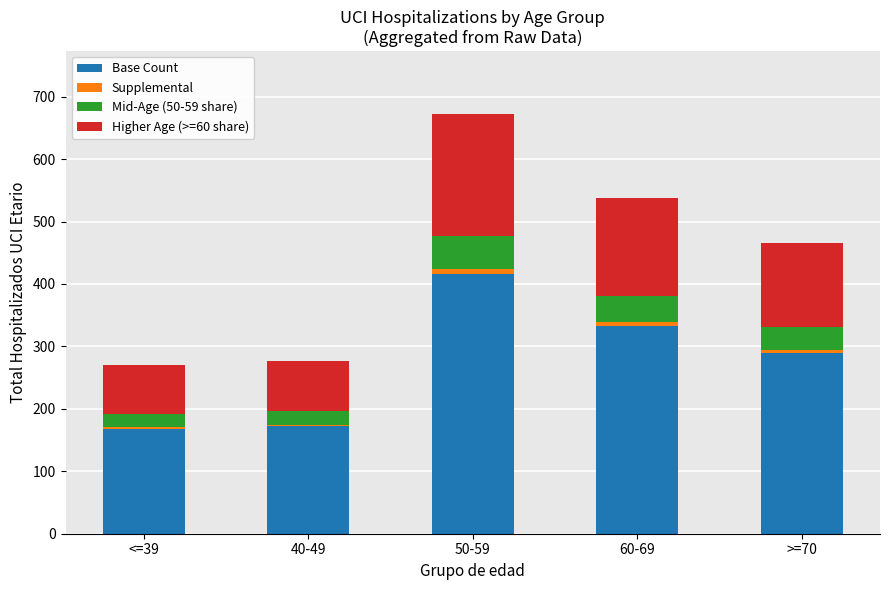

Is it true that Base Count equals 416.6 at 50-59?

True